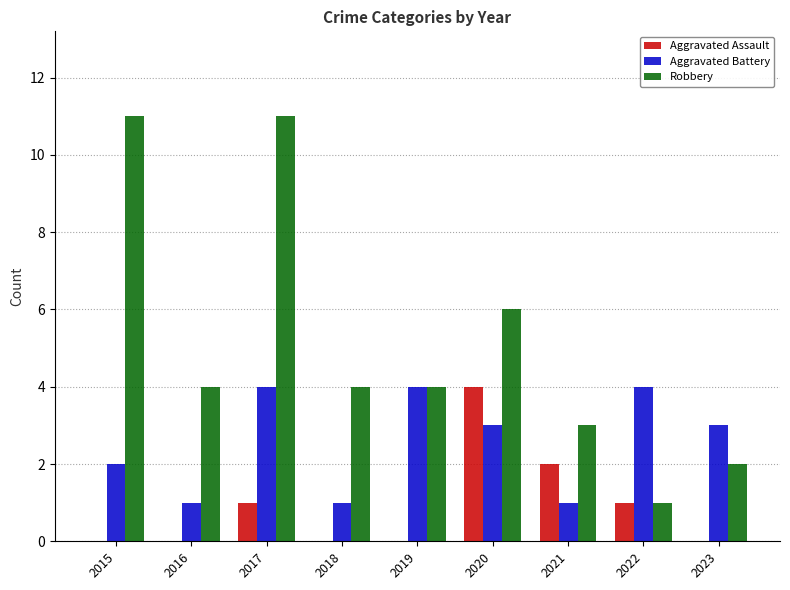

What is the sum of all Aggravated Assault values?

8